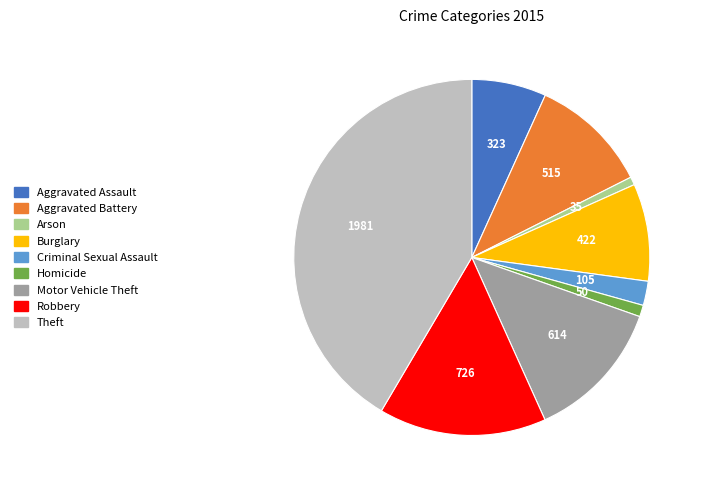

Is the sum of Theft and Robbery greater than half?

Yes